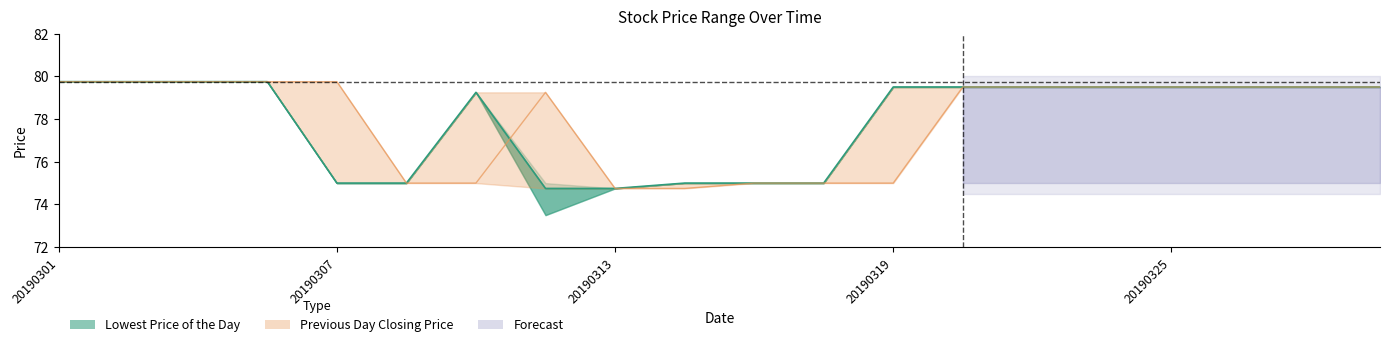

Which has a higher value, 19 or 14?

19